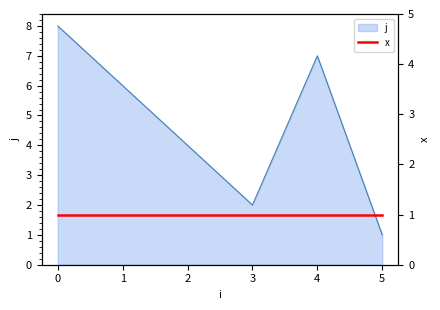

Rank the categories by value from lowest to highest.

5, 3, 2, 1, 4, 0